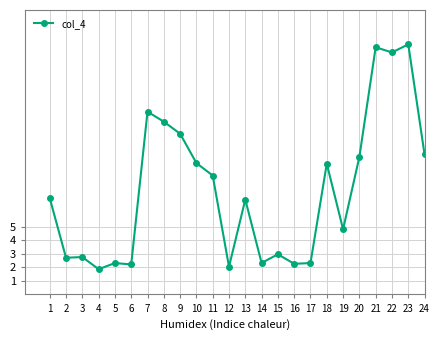

What is the maximum value shown in the chart?

18.5